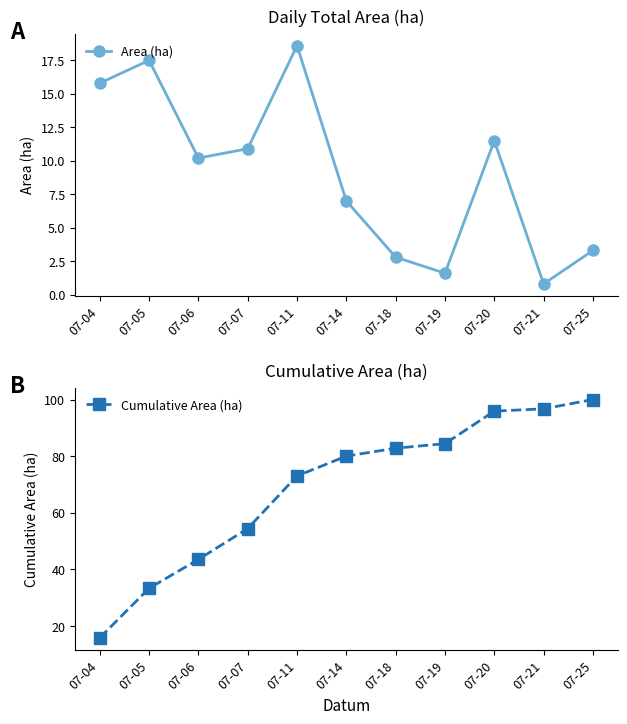

Which series has the widest spread of values?

Cumulative Area (ha)